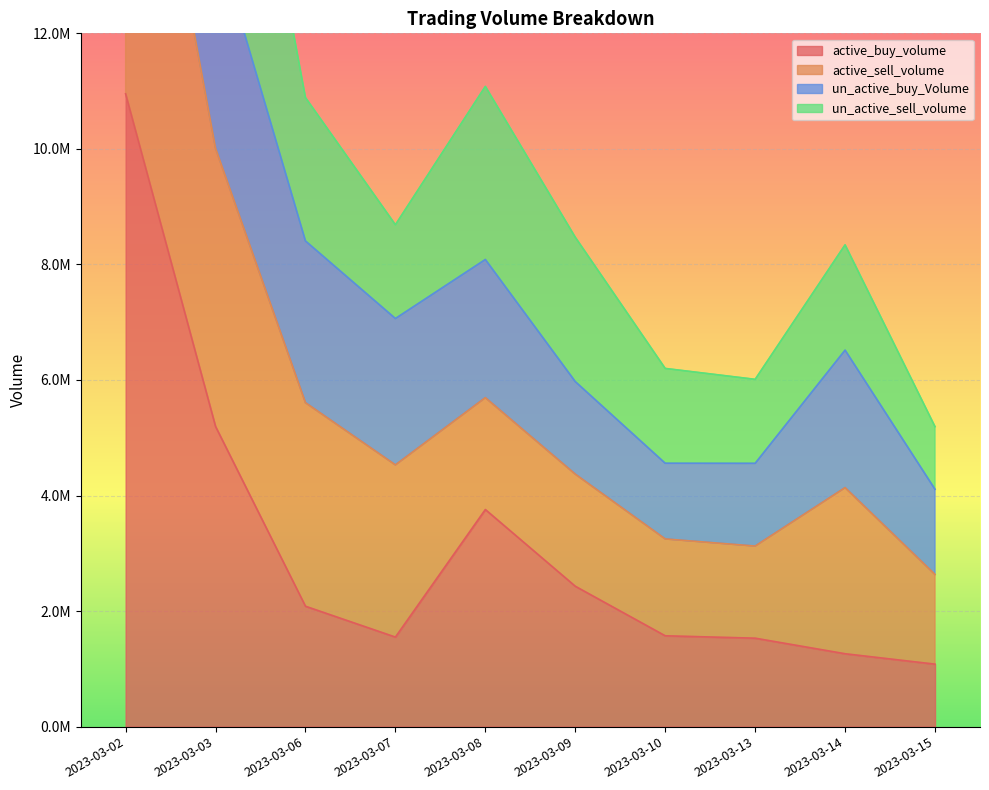

What is the highest value of the un_active_buy_Volume series?

25197070